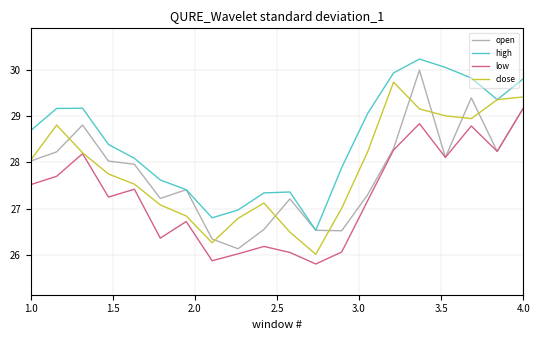

Which series has the largest total across all categories?

high